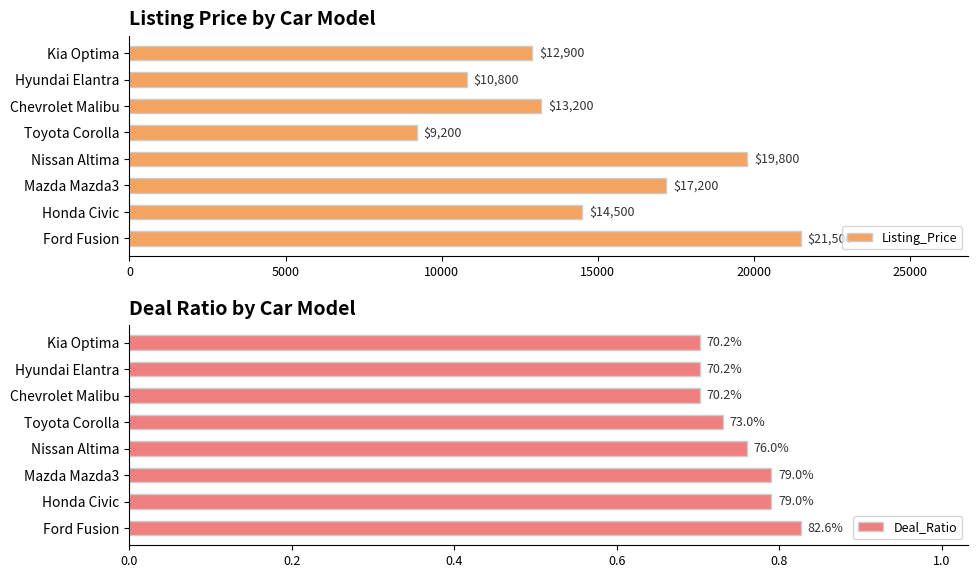

What is the highest value of the Listing_Price series?

21500